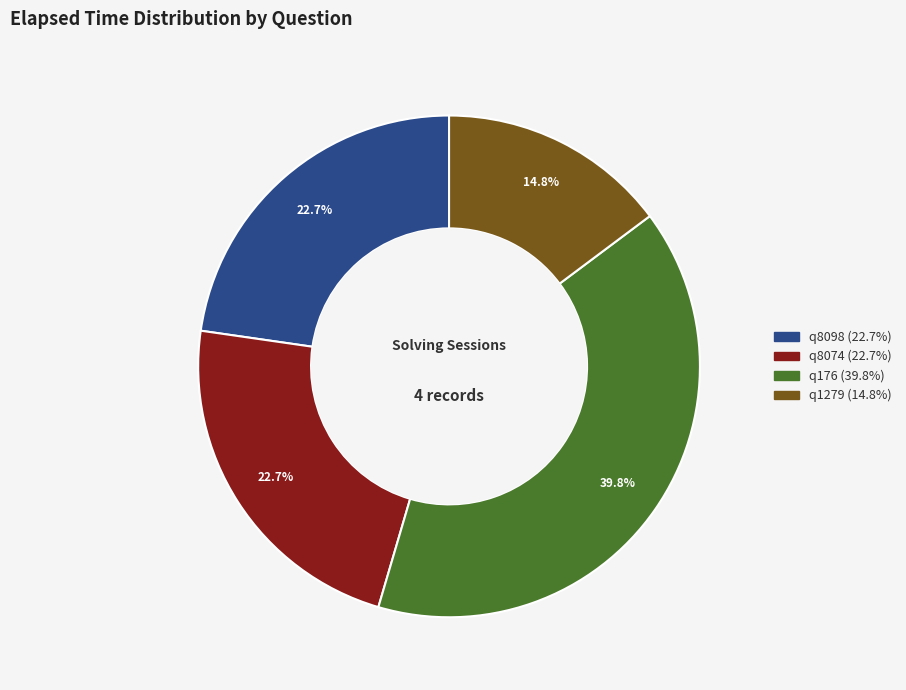

Which has a higher value, q8074 or q1279?

q8074